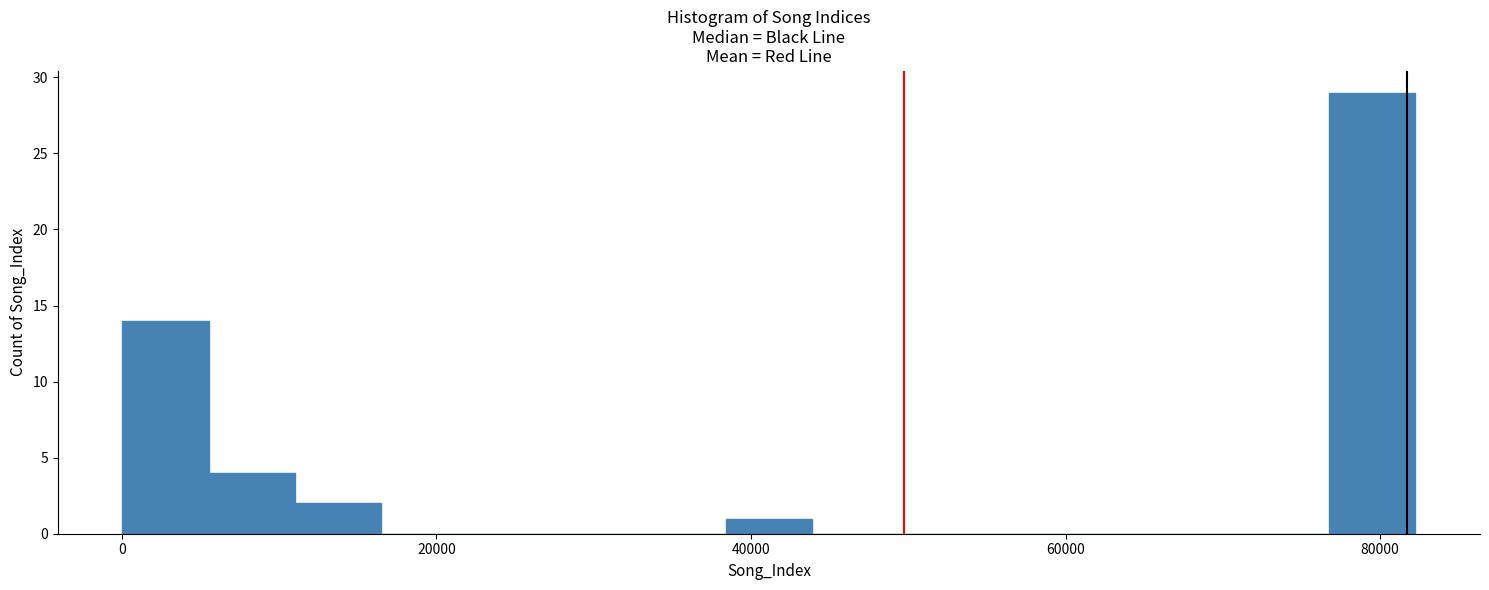

Around what value on the x-axis is the tallest bar? Give the approximate position of its centre, as read against the axis.

80000